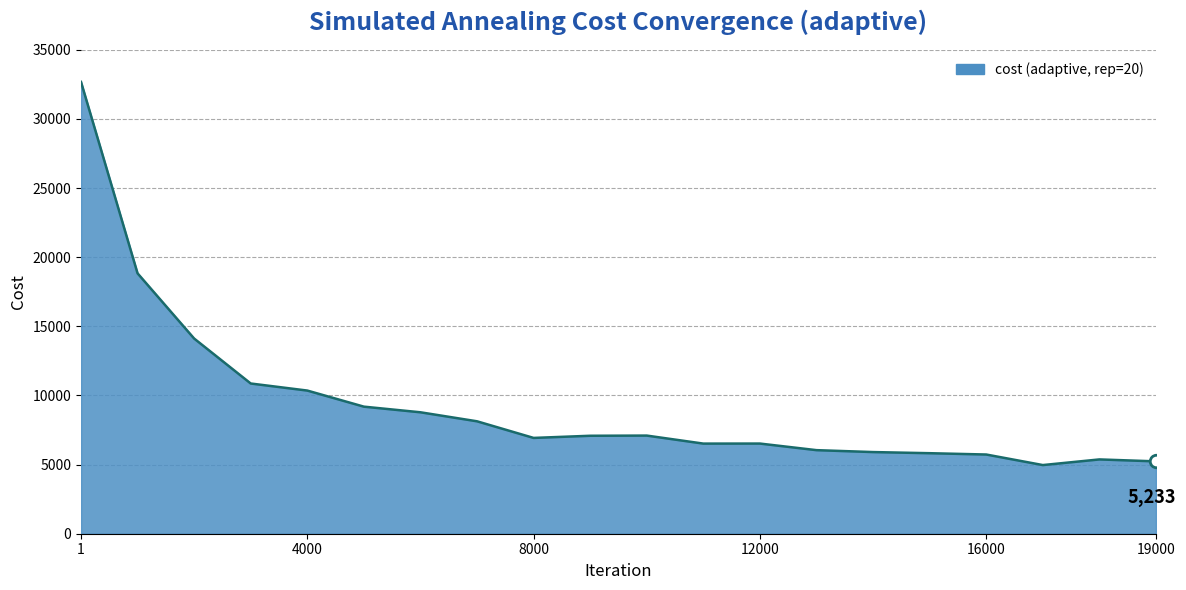

The chart shows a value of 5232.5 at 19000. True or false?

True